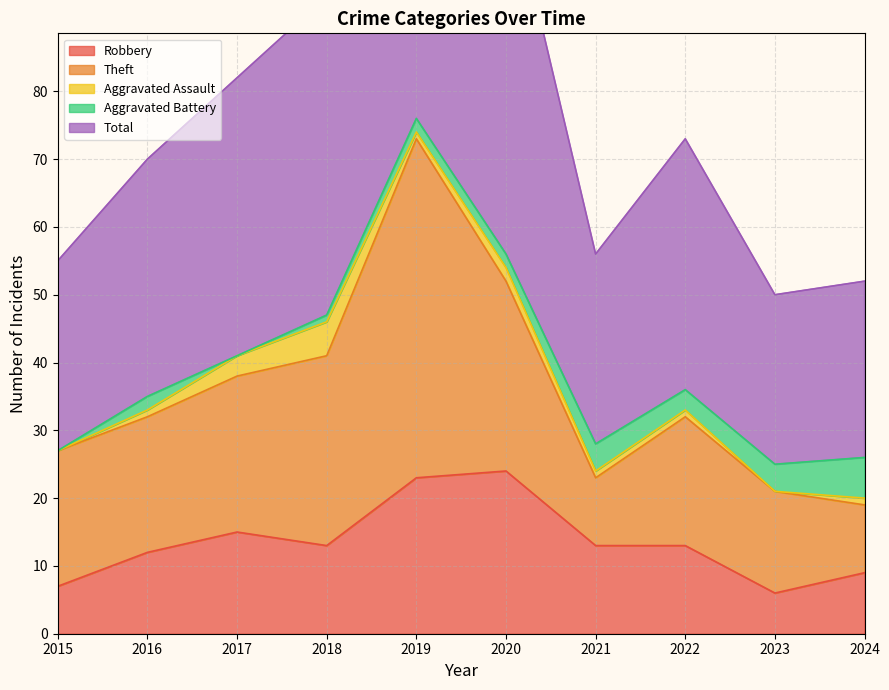

Which series has the largest total across all categories?

Total